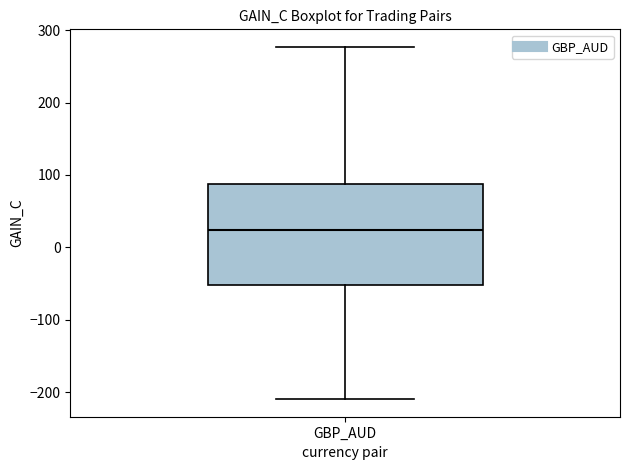

Transcribe this box plot: give where the median line is, the range the box spans, and where the two whiskers end, as read against the y-axis. The values are not printed on the chart, so give them approximately, as read against the axis.

median 20, box -50 to 90, whiskers -210 to 280